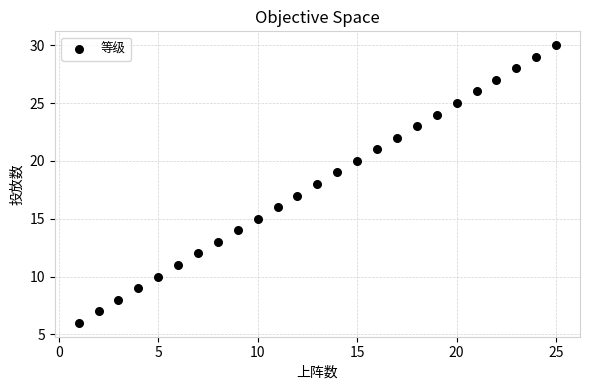

What is the range of X values (max minus min)?

24